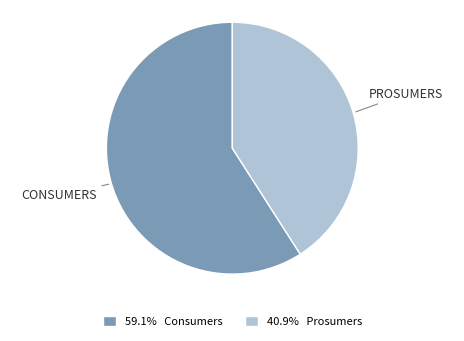

What is the ratio of the value at 59.1% Consumers to the value at 40.9% Prosumers?

1.4